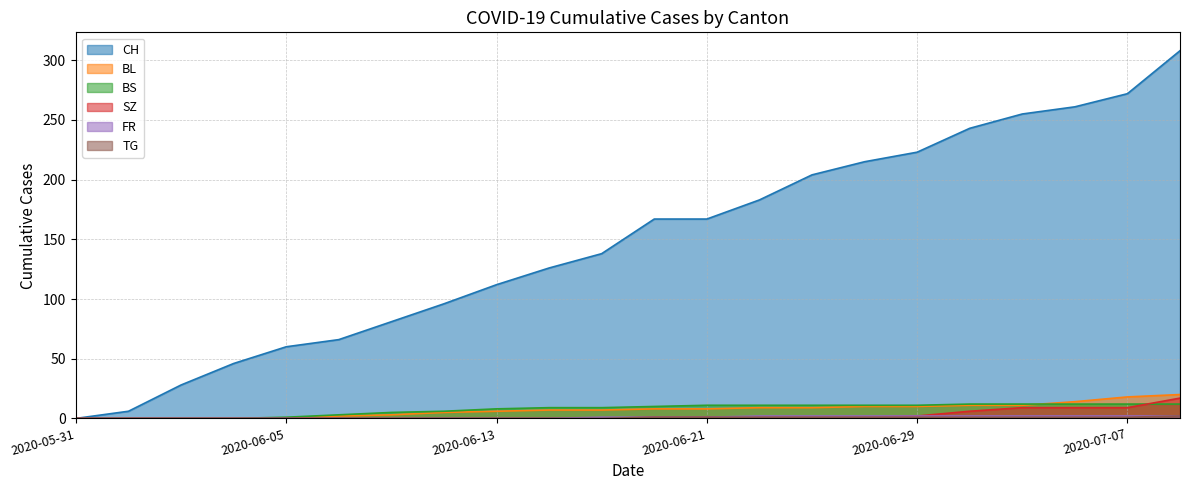

Which series has the largest total across all categories?

CH